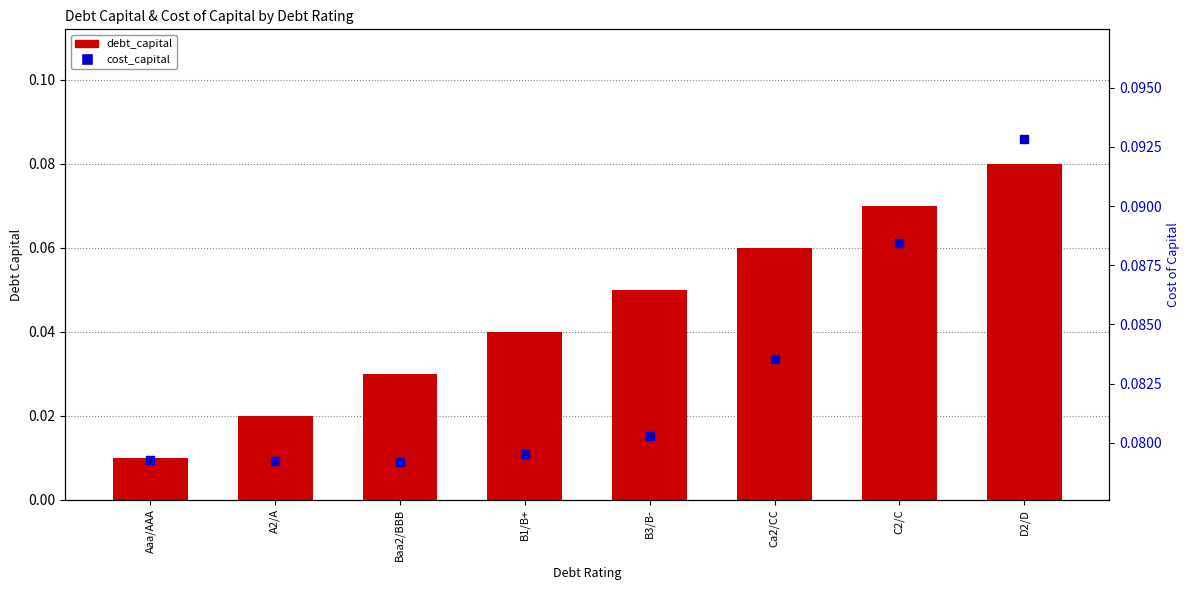

Which series has the largest Y range (max minus min)?

debt_capital